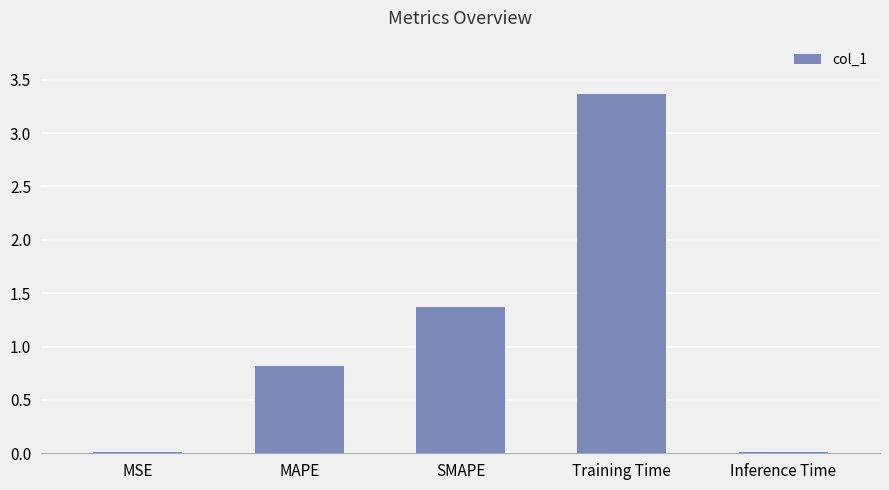

What is the sum of all values?

5.6